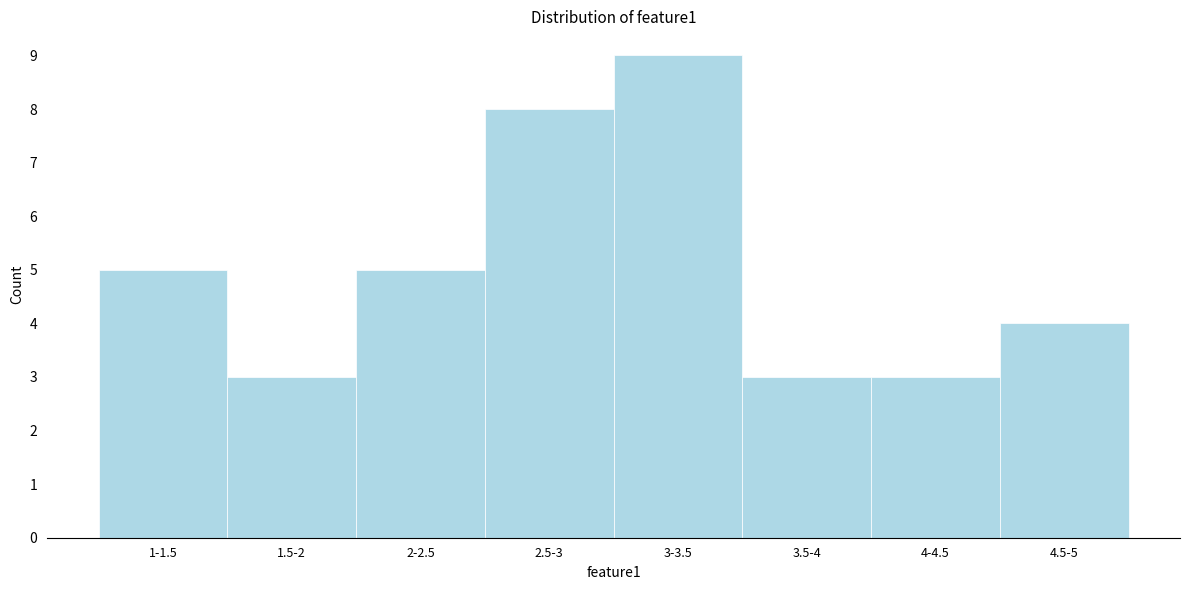

Reading left to right, extract all data points from this chart.

1-1.5=5	1.5-2=3	2-2.5=5	2.5-3=8	3-3.5=9	3.5-4=3	4-4.5=3	4.5-5=4